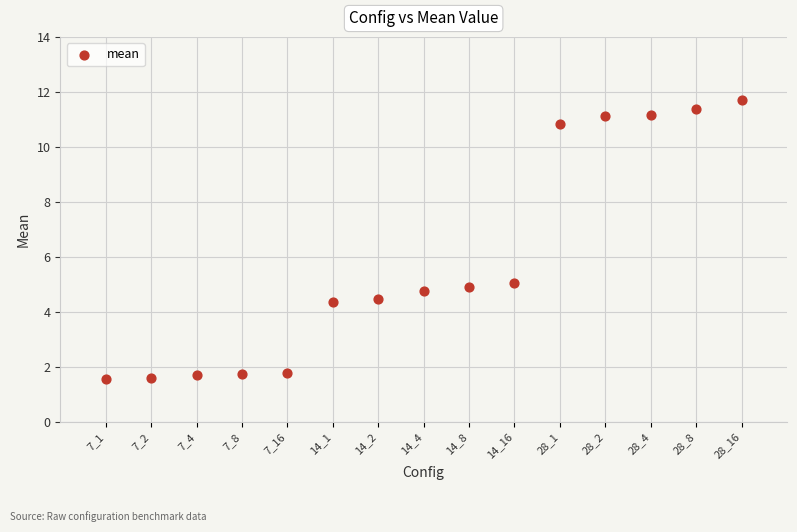

What is the range of X values (max minus min)?

14.0